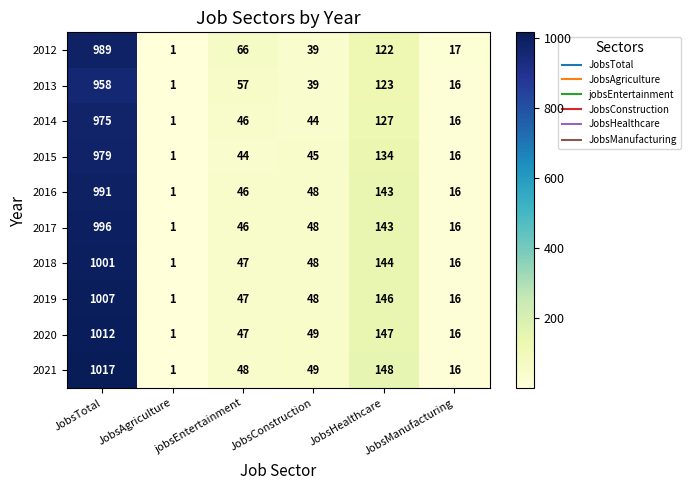

What value does the 2016 series have at jobsEntertainment, to the nearest 10?

50